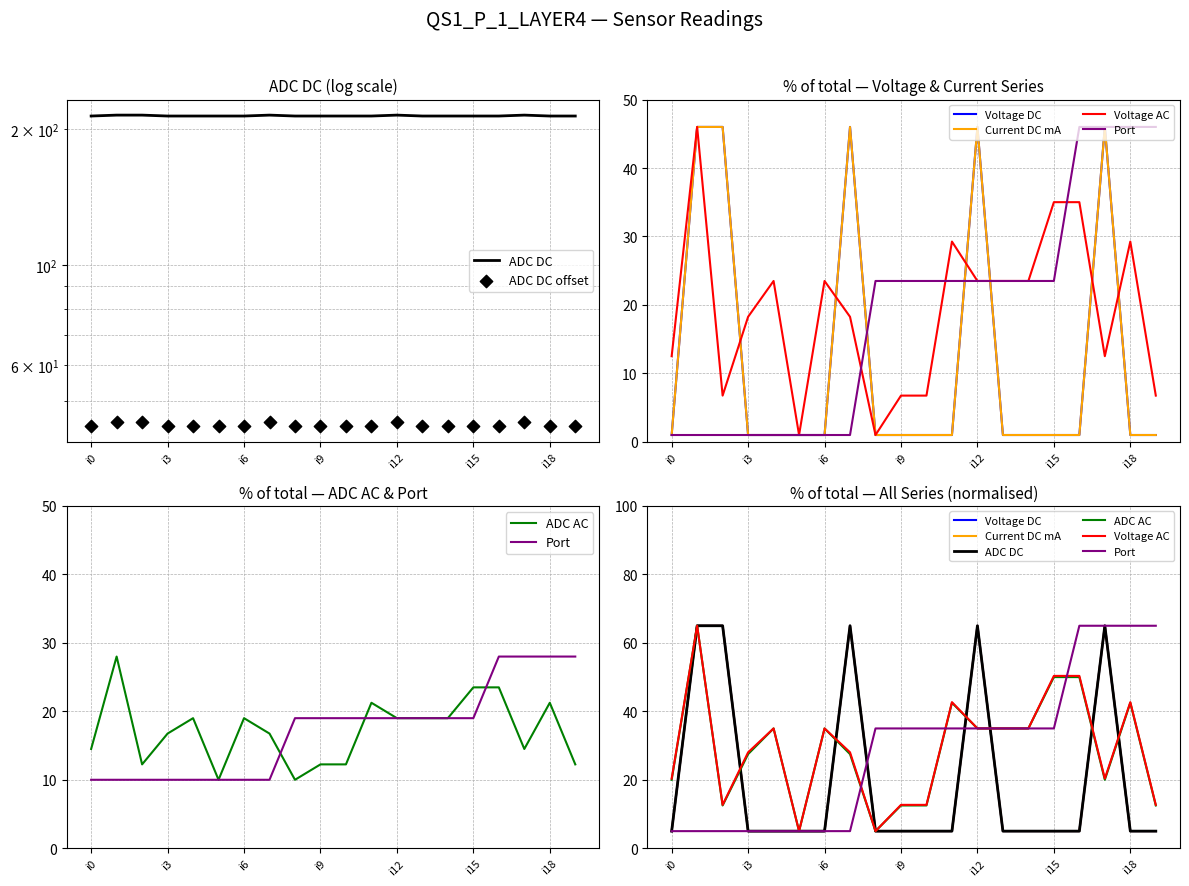

Which series contains the lowest Y value?

Current DC mA